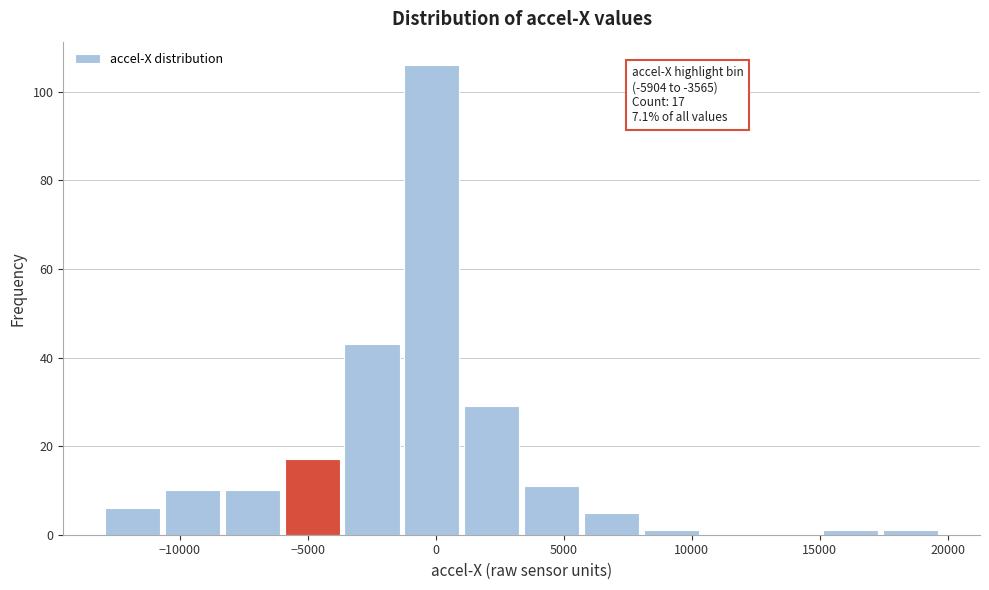

Over which range of the x-axis is the bar tallest?

-1000 to 1000